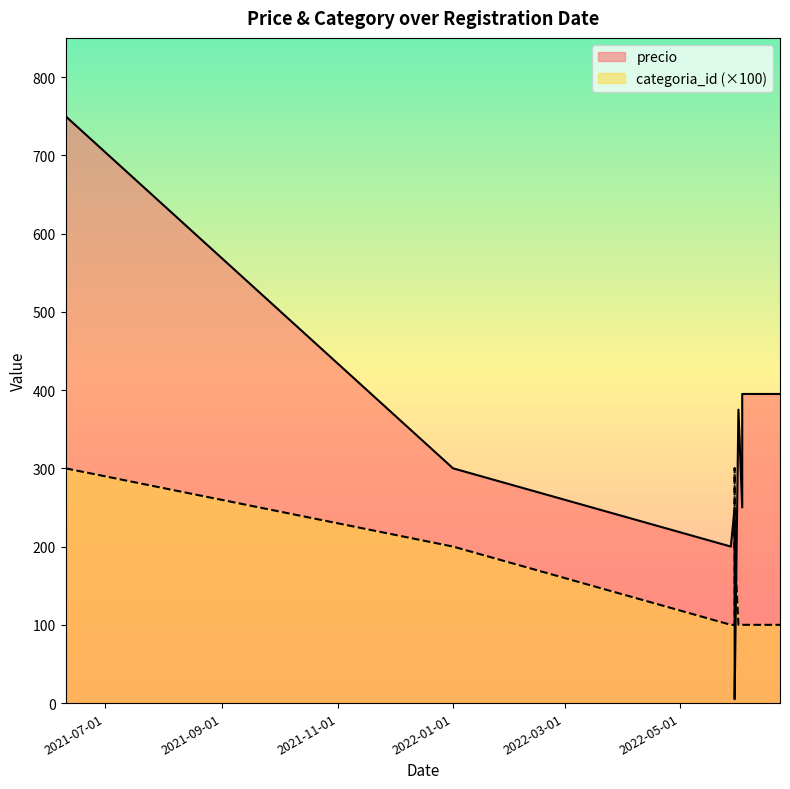

How many distinct data groups are displayed?

2